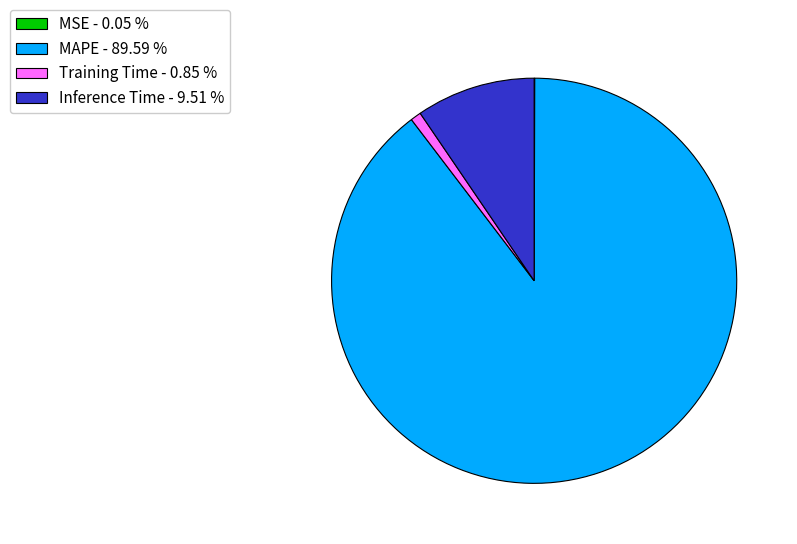

Does MAPE - 89.59 % represent more than half of the total?

Yes